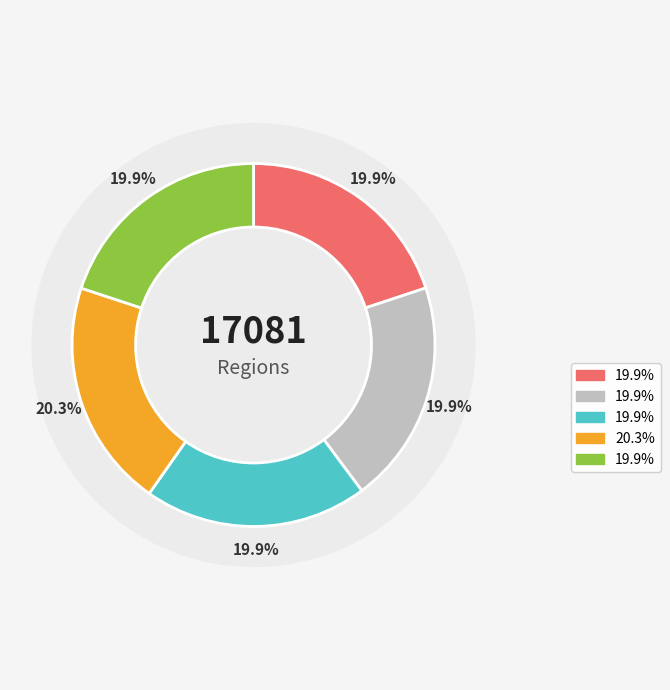

Count the number of slices in the pie.

5